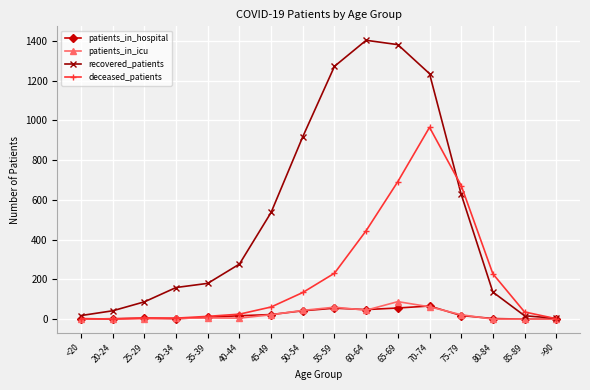

What is the difference between the maximum and second lowest values in the deceased_patients series?

963